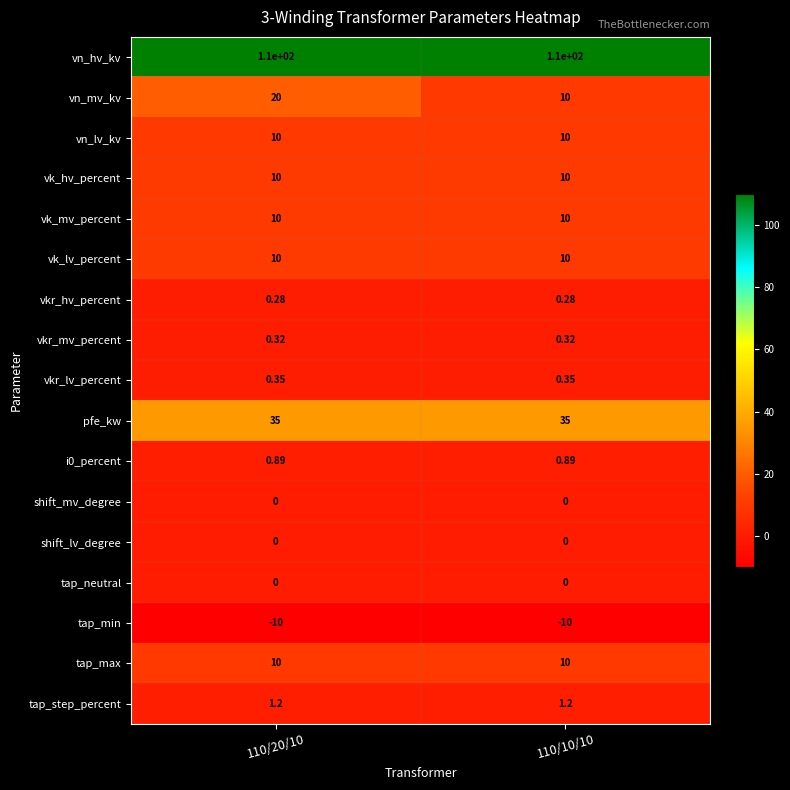

Which series changed the most between 110/20/10 and 110/10/10?

vn_mv_kv